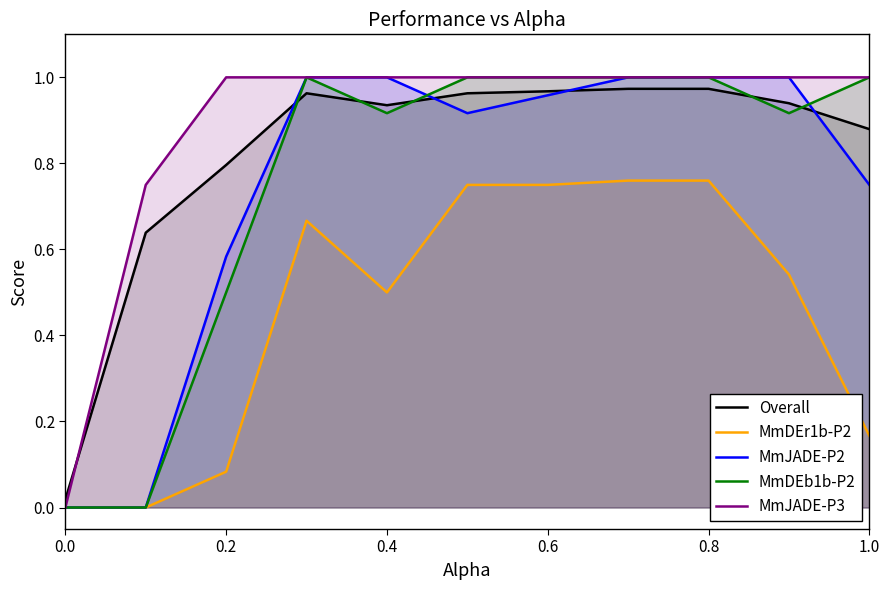

Which series has the largest range (max minus min)?

MmJADE-P2